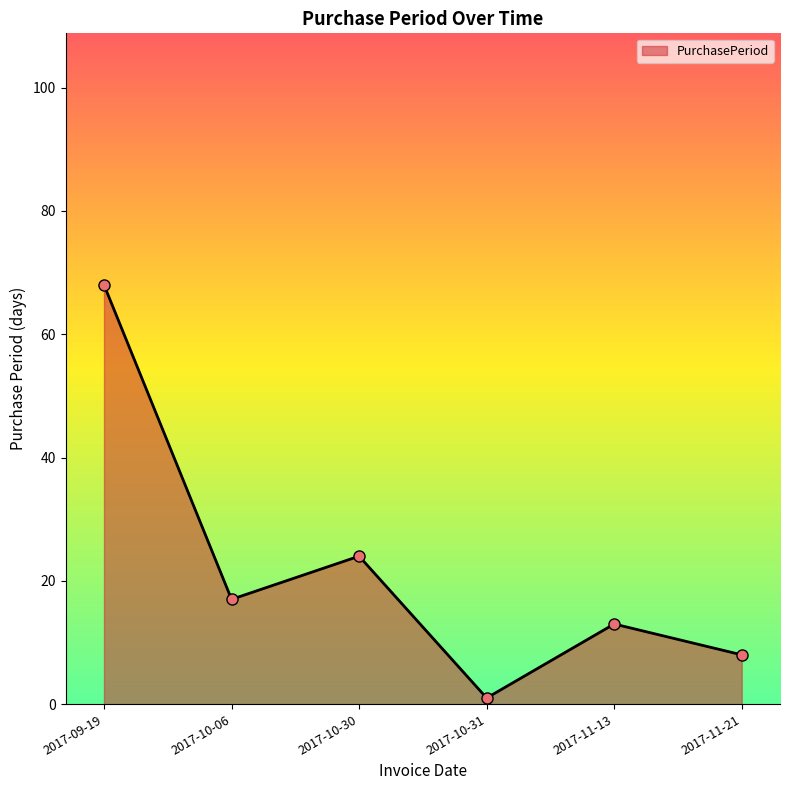

Is it true that the value at 2017-10-30 is 24?

True